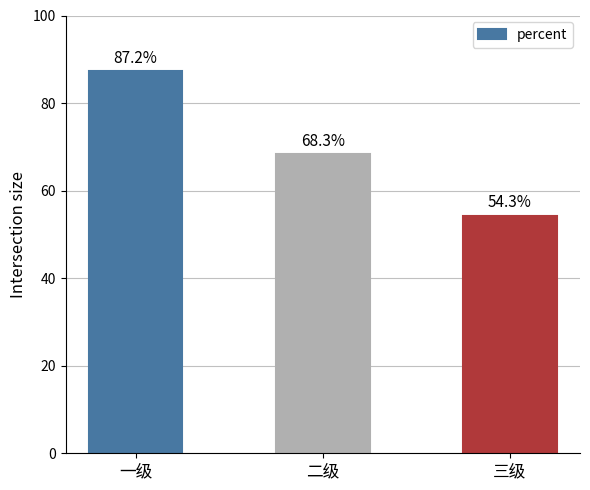

Where is the data nearest to the value 0?

三级